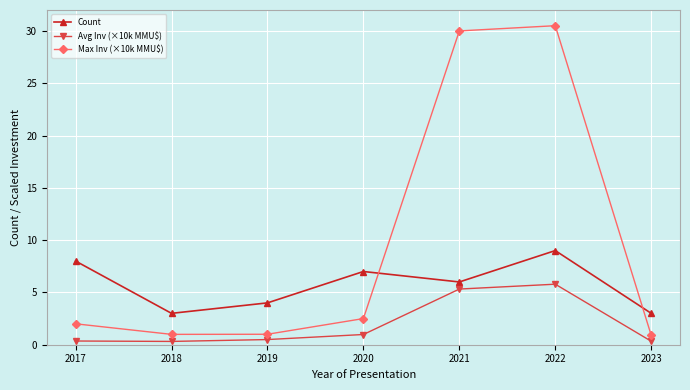

What is the difference between the maximum and second lowest values in the Count series?

6.0